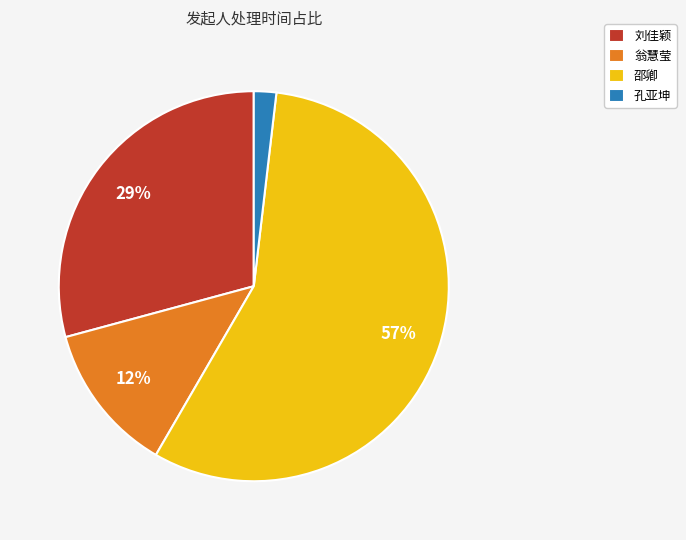

Which has a higher value, 翁慧莹 or 孔亚坤?

翁慧莹